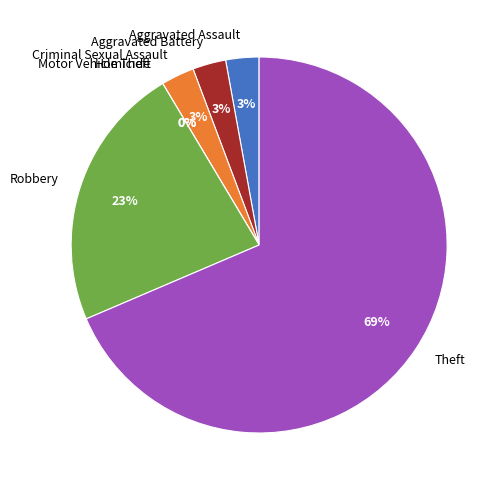

The Criminal Sexual Assault slice represents 1% of the pie. True or false?

False